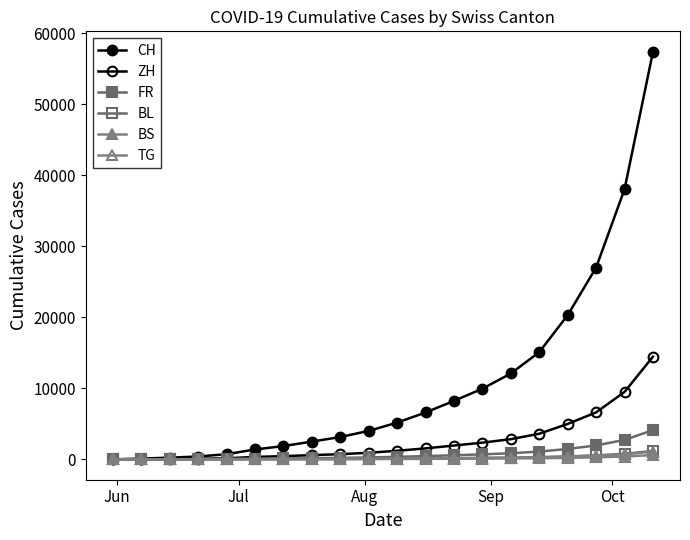

Reading right to left, extract all data points from this chart.

CH: 57426	38059	27022	20317	15101	12094	9951	8237	6601	5172	4006	3144	2501	1869	1389	724	399	235	108	0
ZH: 14472	9501	6617	4988	3608	2844	2352	1944	1546	1207	926	727	592	452	337	152	80	38	23	0
FR: 4122	2736	1958	1462	1091	866	703	573	457	355	263	203	158	120	92	61	32	22	9	0
BL: 1181	784	554	415	305	244	200	165	133	103	80	63	50	37	27	16	7	4	3	0
BS: 603	400	283	211	156	124	103	86	69	54	40	31	24	17	12	7	7	5	4	0
TG: 1083	718	509	381	282	225	184	152	122	95	71	55	43	31	21	11	2	1	0	0